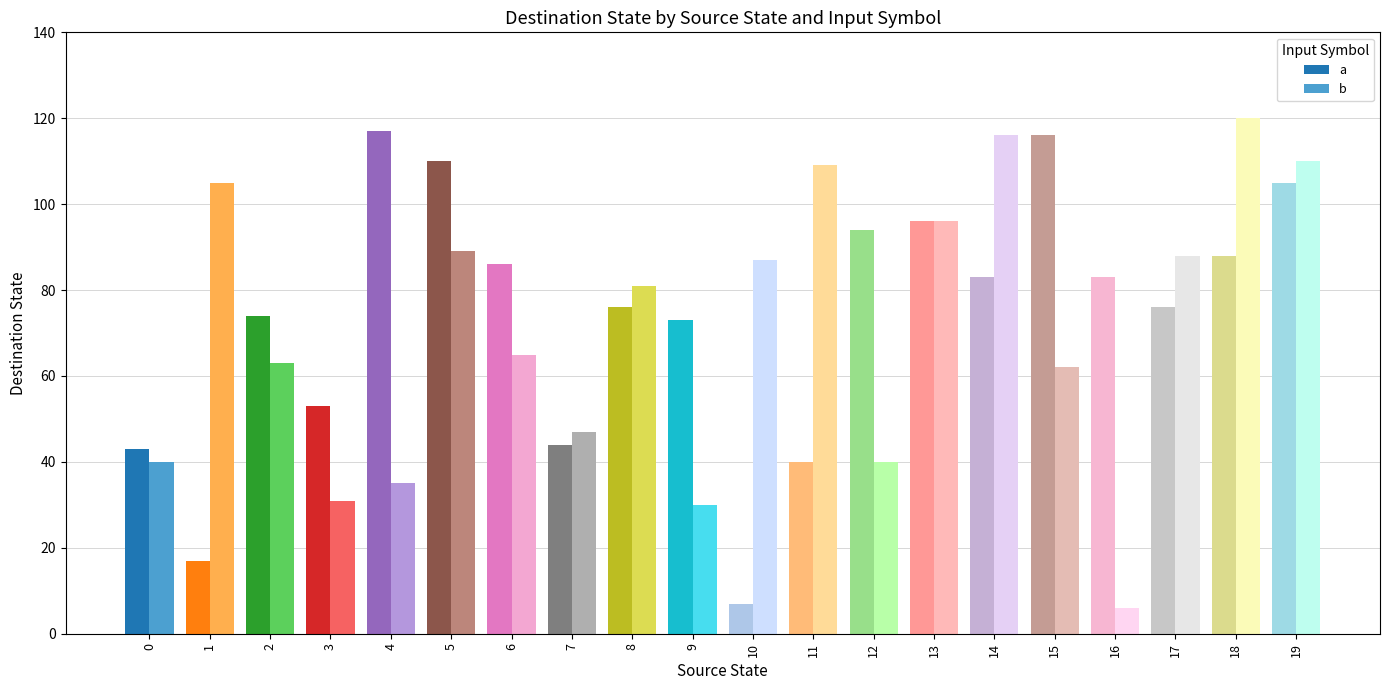

Read the a value at 10, to the nearest 10.

10